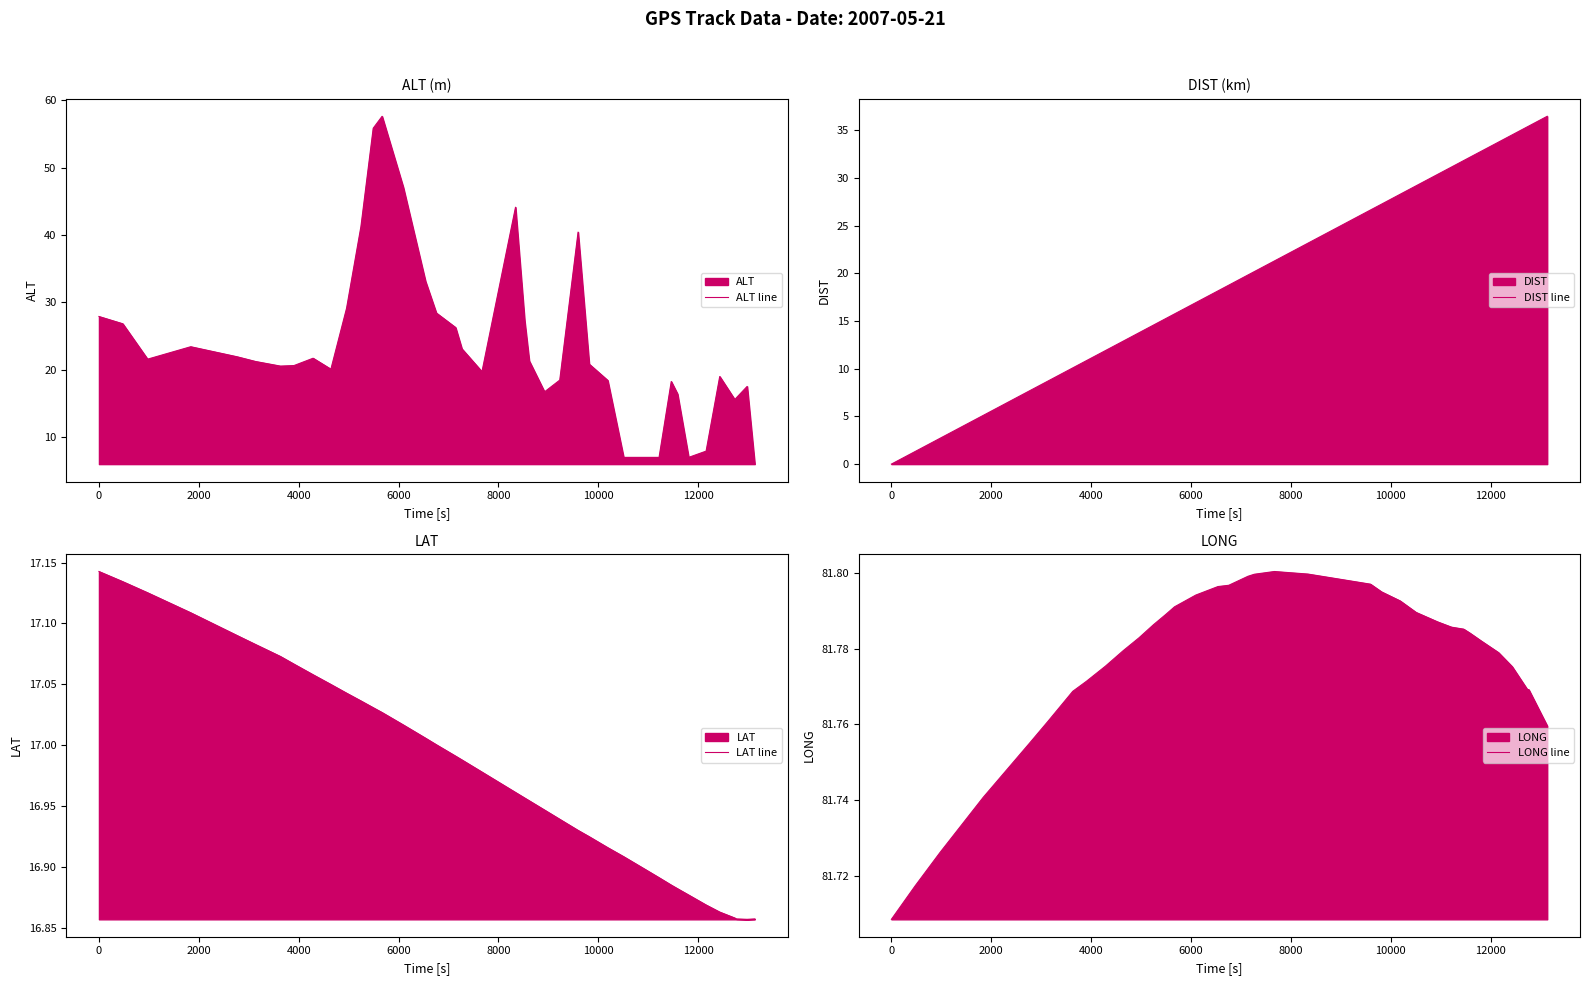

What is the minimum value for ALT line?

6.0